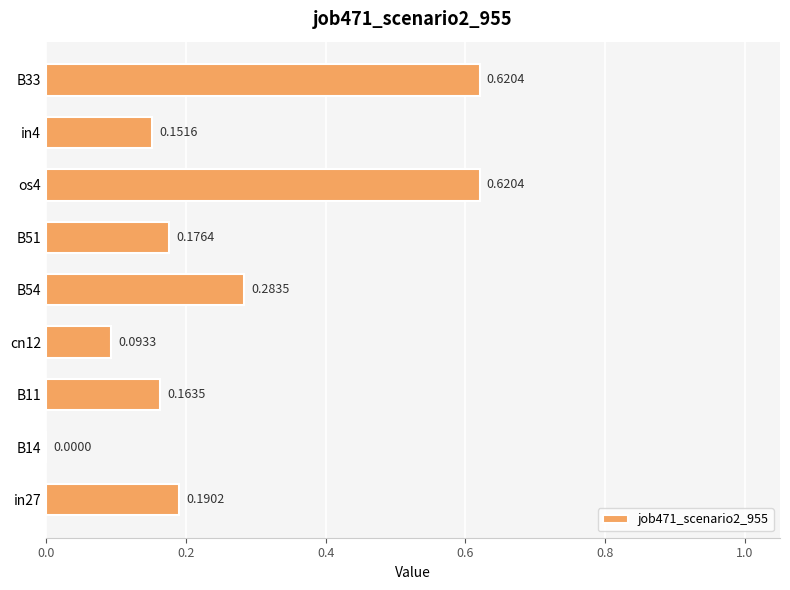

What is the sum of all values?

2.3